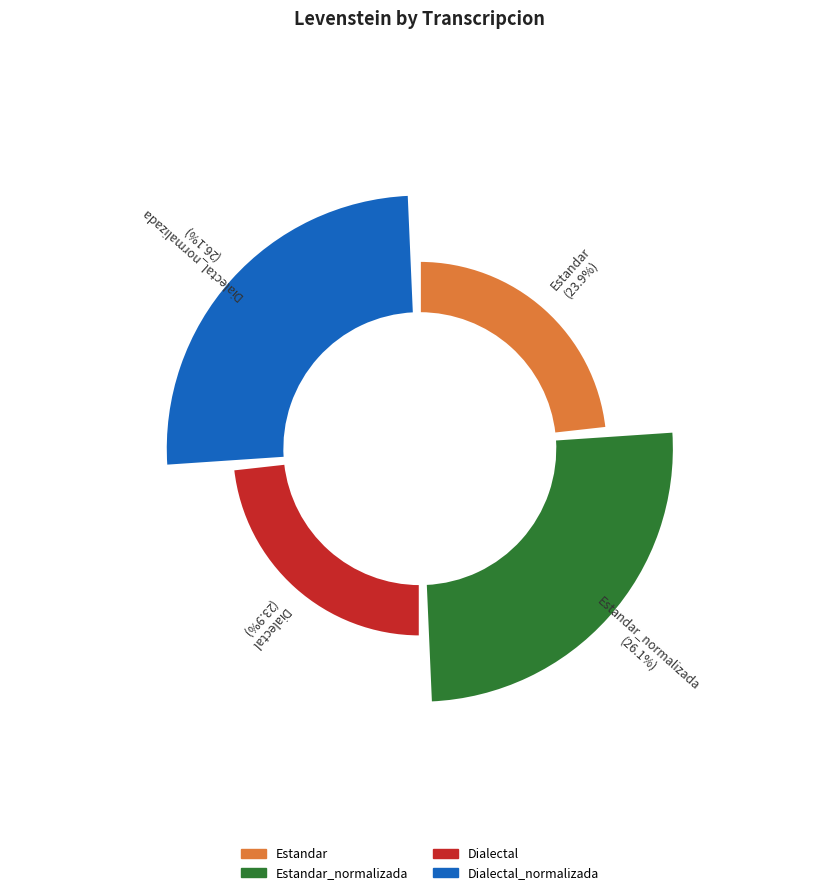

To the nearest percent, what is the difference between the largest and smallest slice percentages?

2%